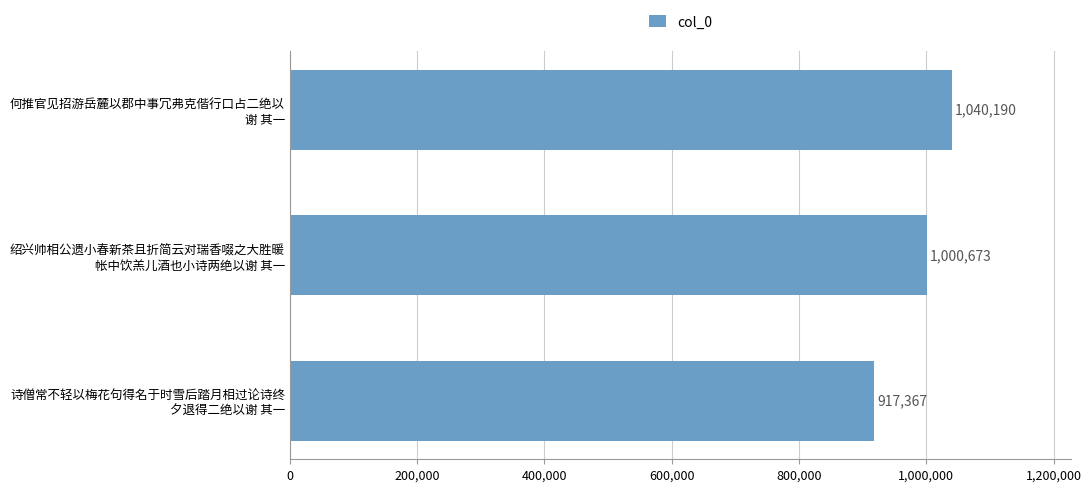

What is the smallest value displayed?

917367